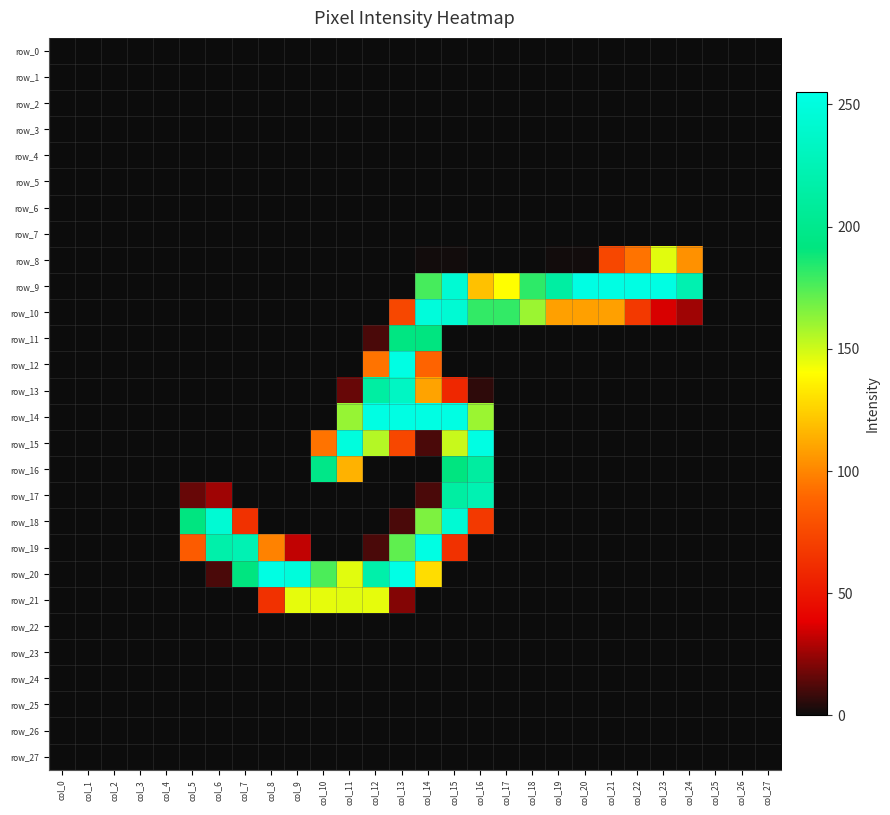

Where is row_24 nearest to the value 0?

col_0